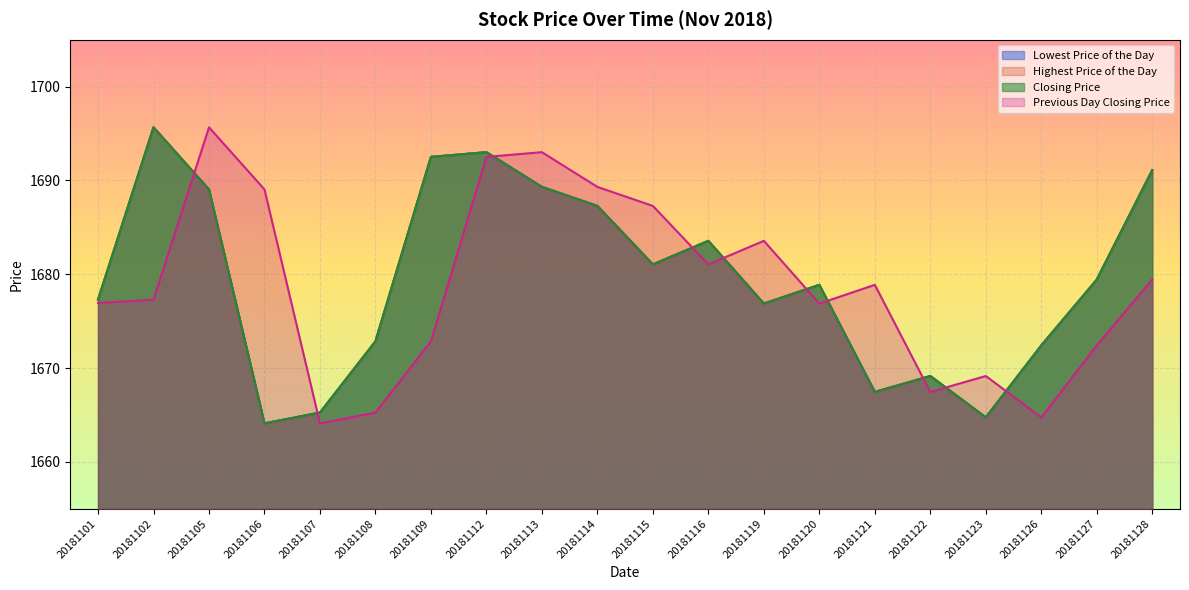

How many distinct data groups are displayed?

4